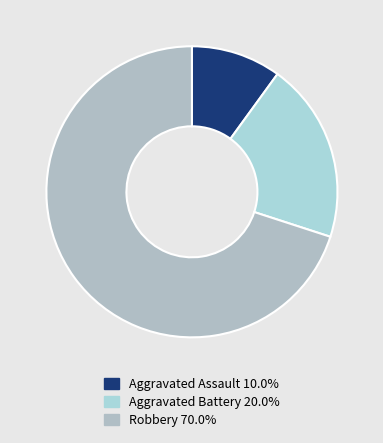

How many slices are in this pie chart?

3